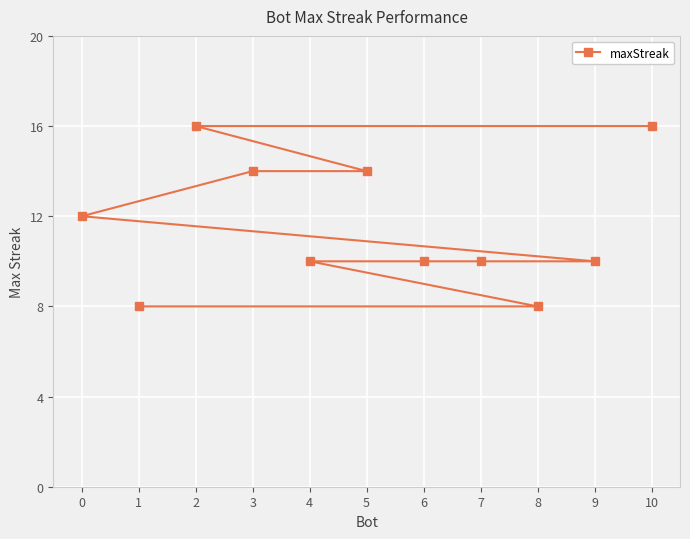

True or false: the data has more than 2 interior local peaks.

False